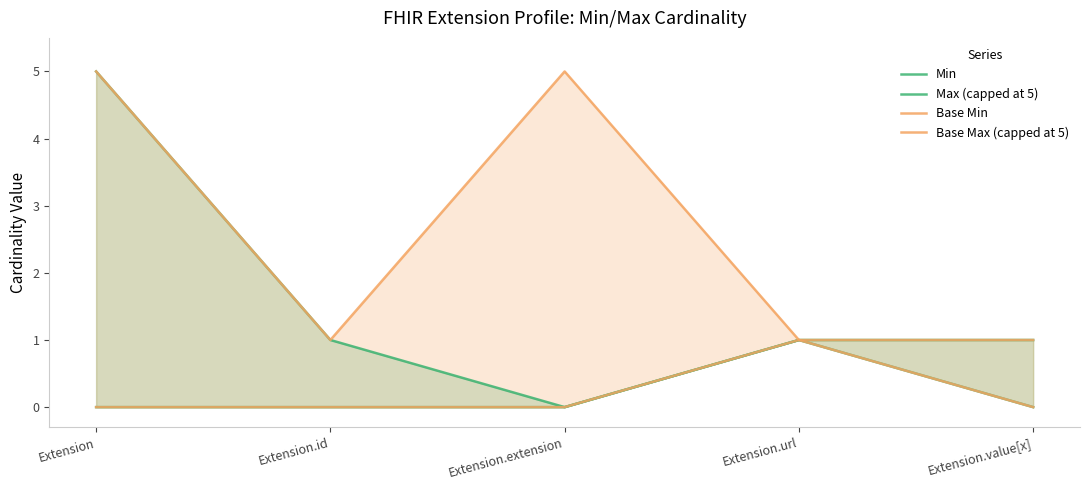

How many lines are shown in the chart?

4